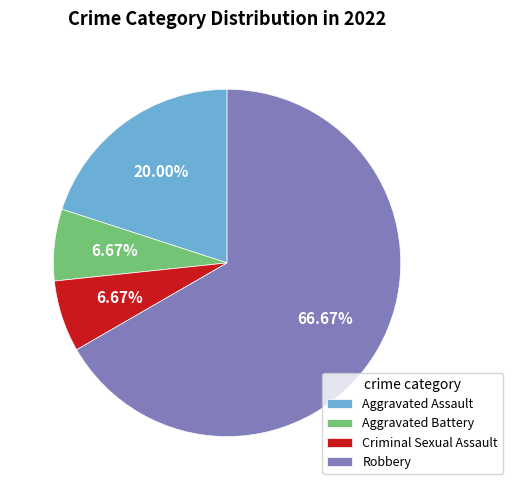

Which slice represents more than half of the pie?

Robbery